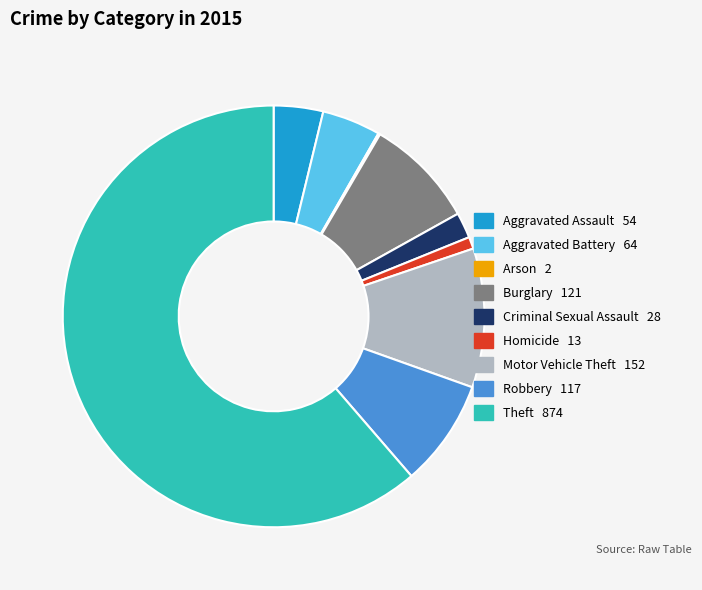

Which category accounts for the majority?

Theft